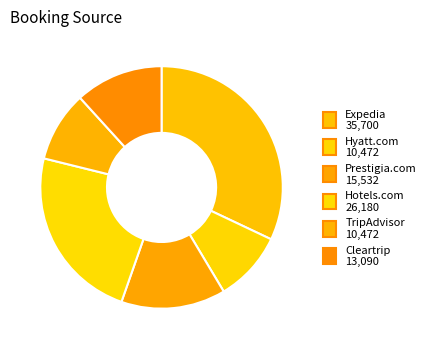

How many segments does this pie chart have?

6